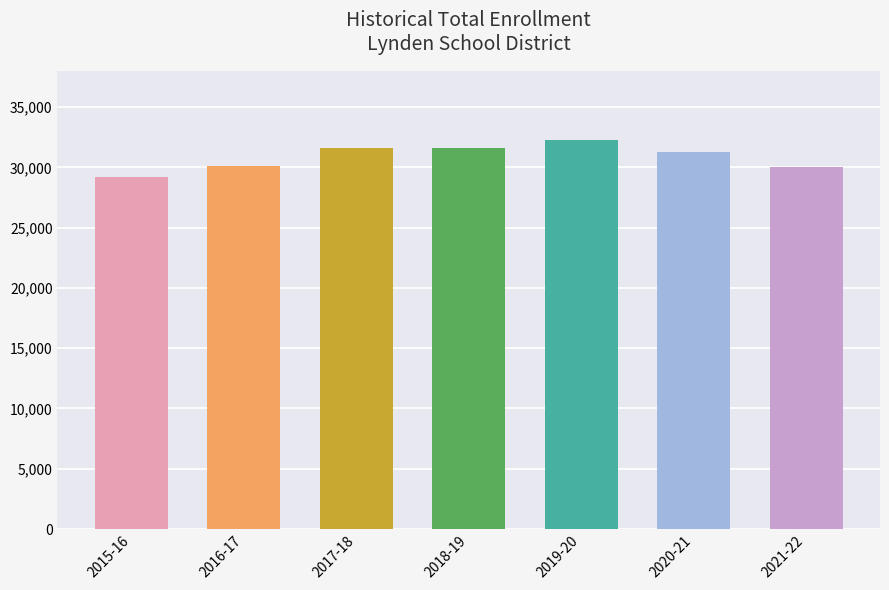

What value does the data have at 2021-22, to the nearest 10?

30040